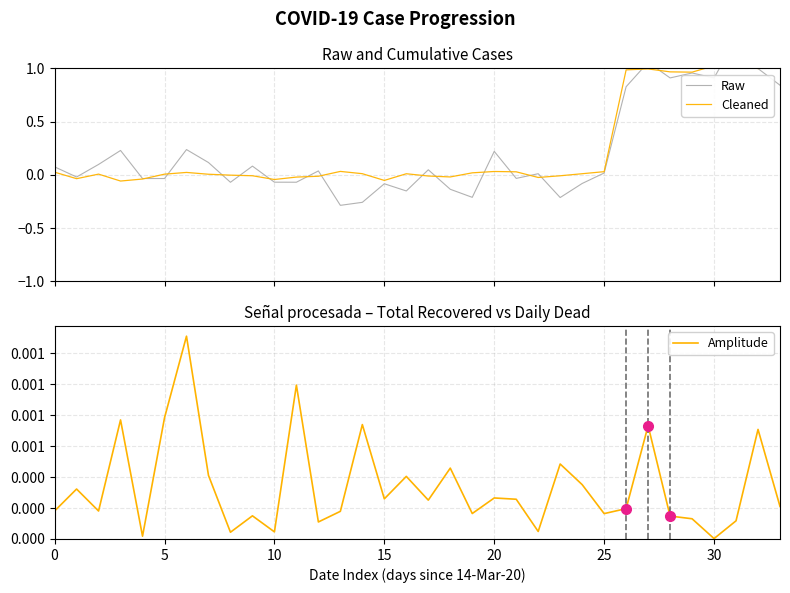

Which category has the highest value in the Cleaned series?

31